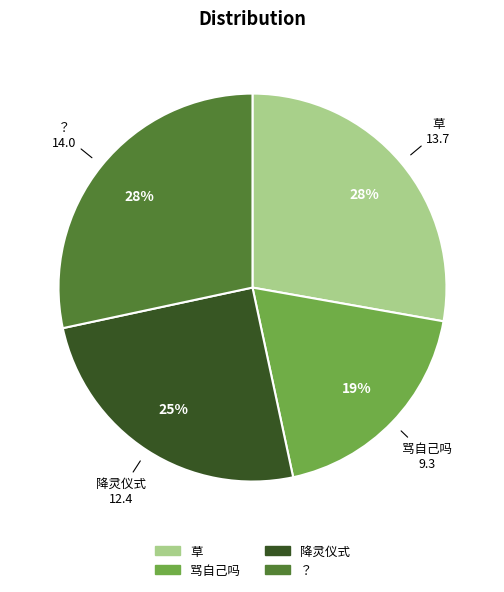

To the nearest percent, what portion does 降灵仪式 represent?

25%